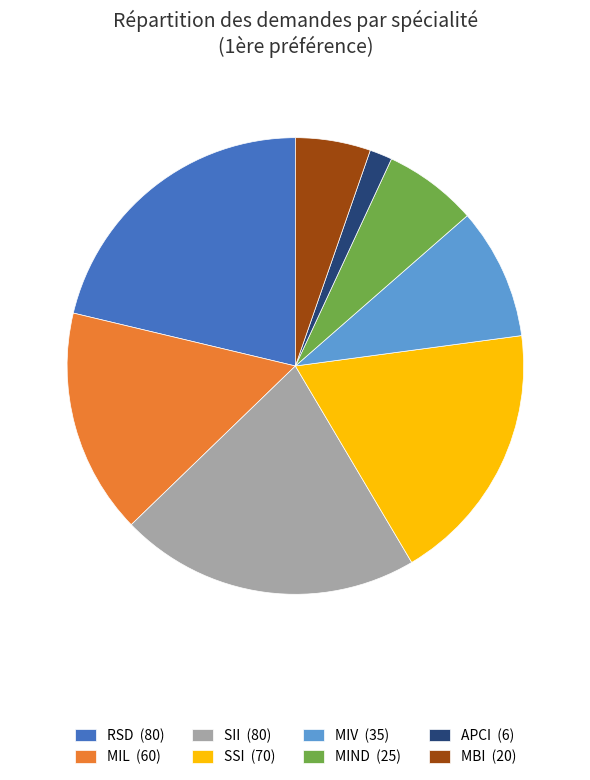

What is the ratio of the value at MIND to the value at MIV?

0.7